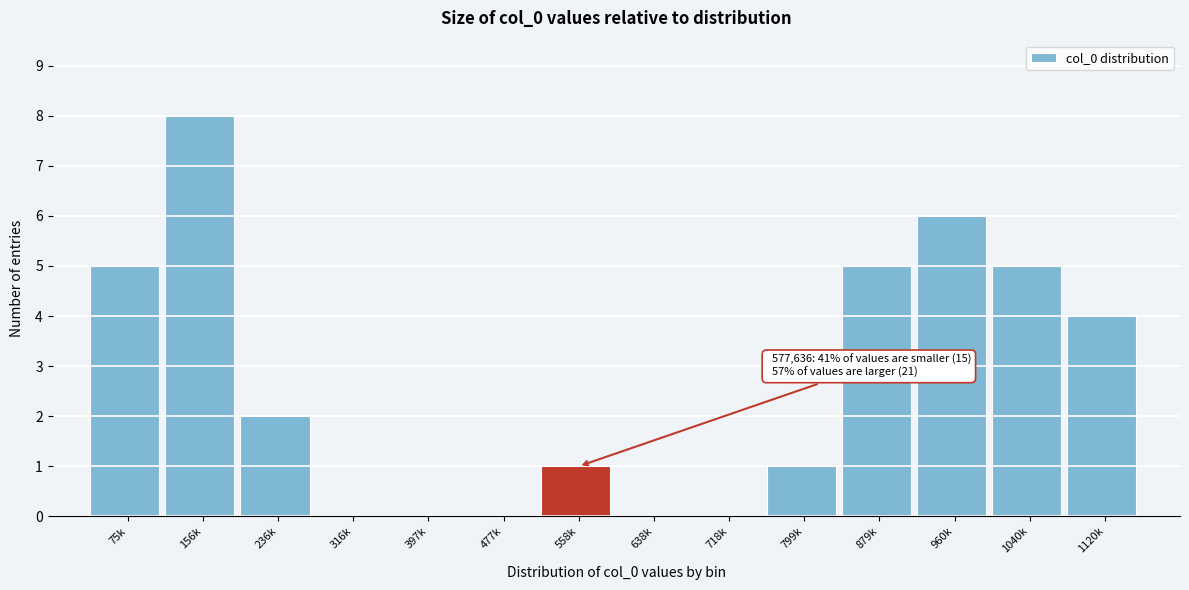

Reading right to left, transcribe all the data shown in this chart.

1120k=4	1040k=5	960k=6	879k=5	799k=1	718k=0	638k=0	558k=1	477k=0	397k=0	316k=0	236k=2	156k=8	75k=5